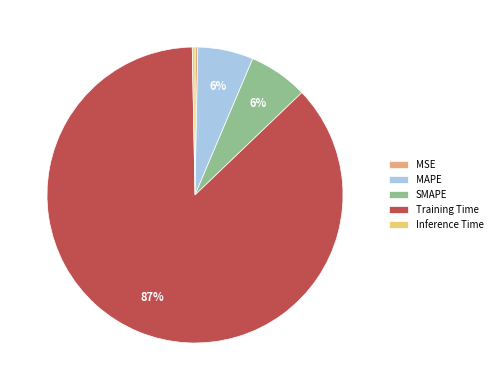

To the nearest percent, what is the average slice percentage?

20%